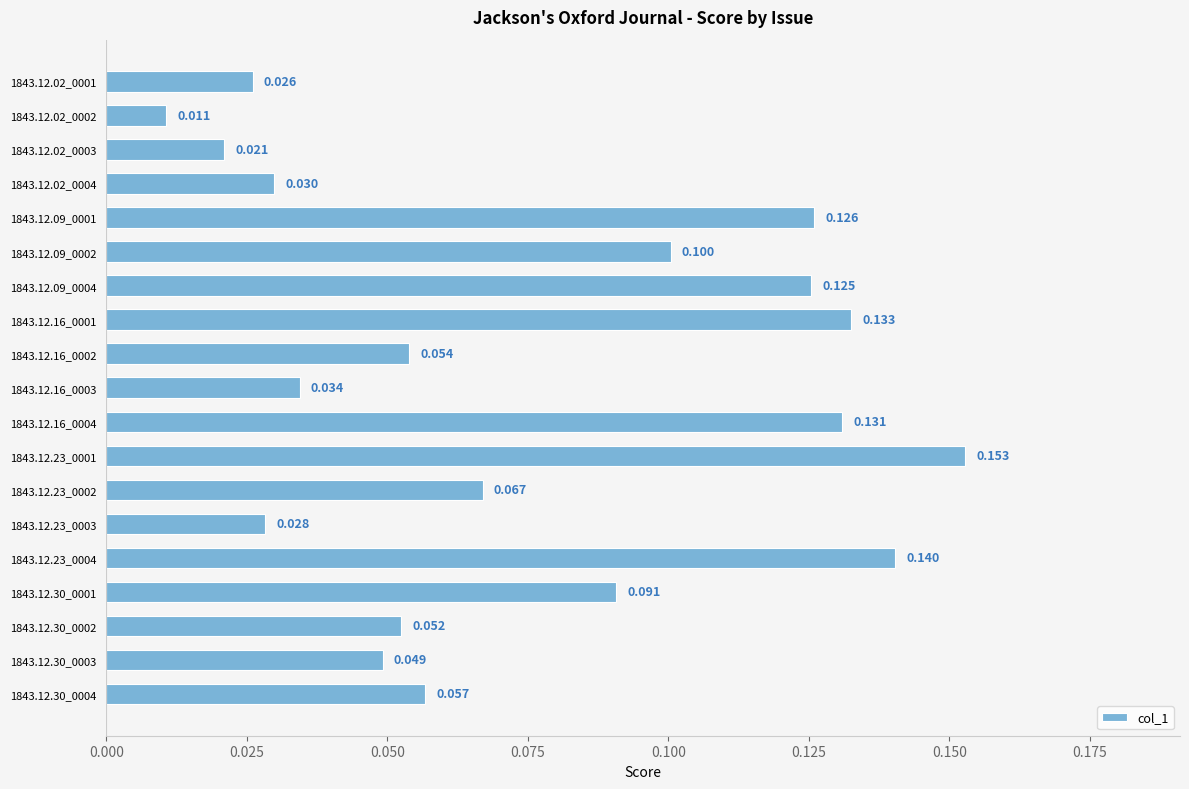

What is the greatest value displayed?

0.2